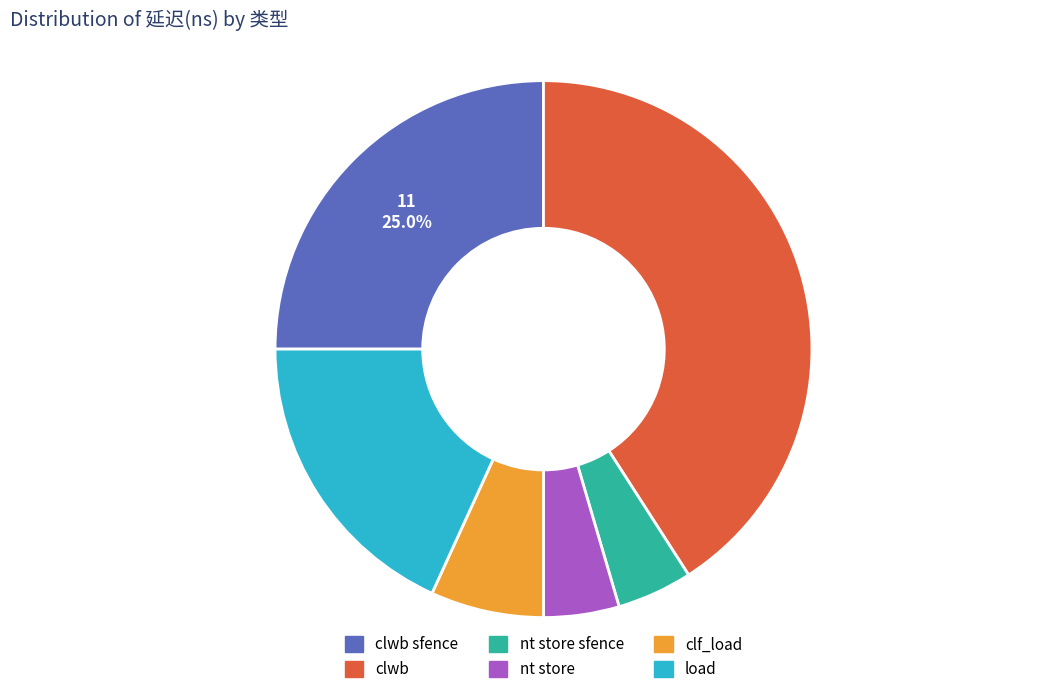

To the nearest percent, what is the average slice percentage?

17%